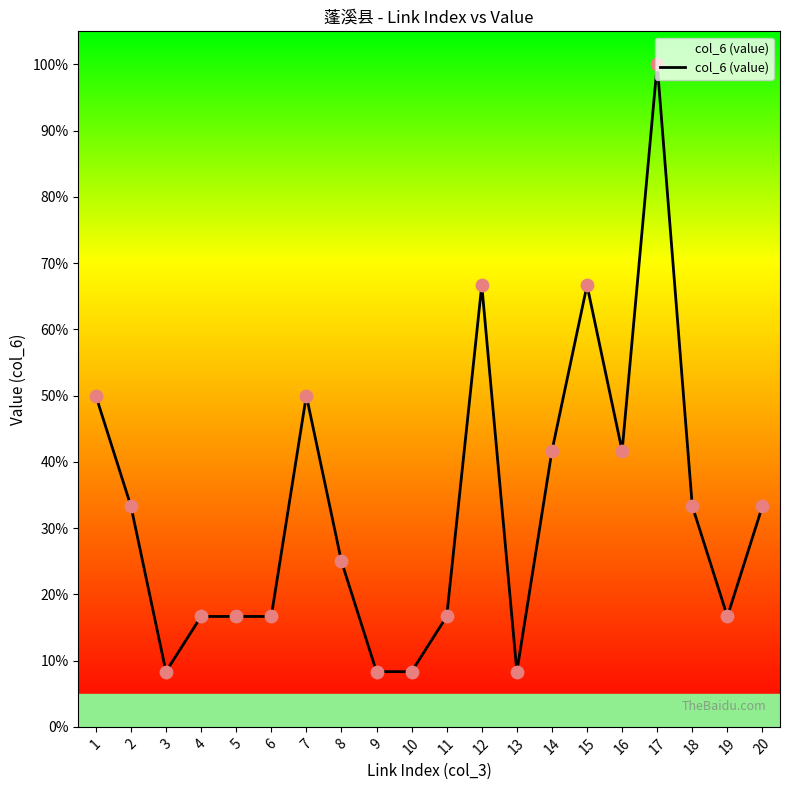

Which has a higher value, 6 or 1?

1